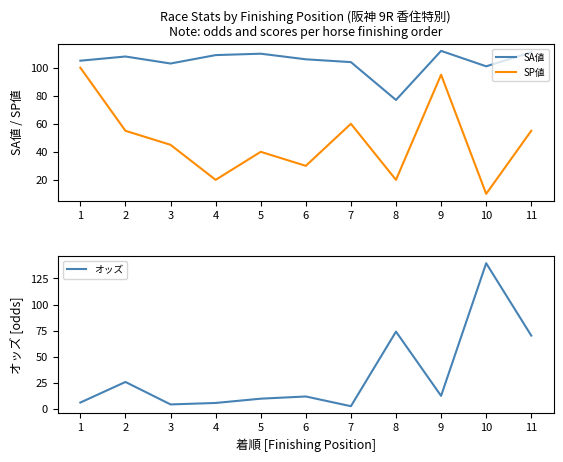

What is the value of the オッズ point at the 3rd from the left?

4.4